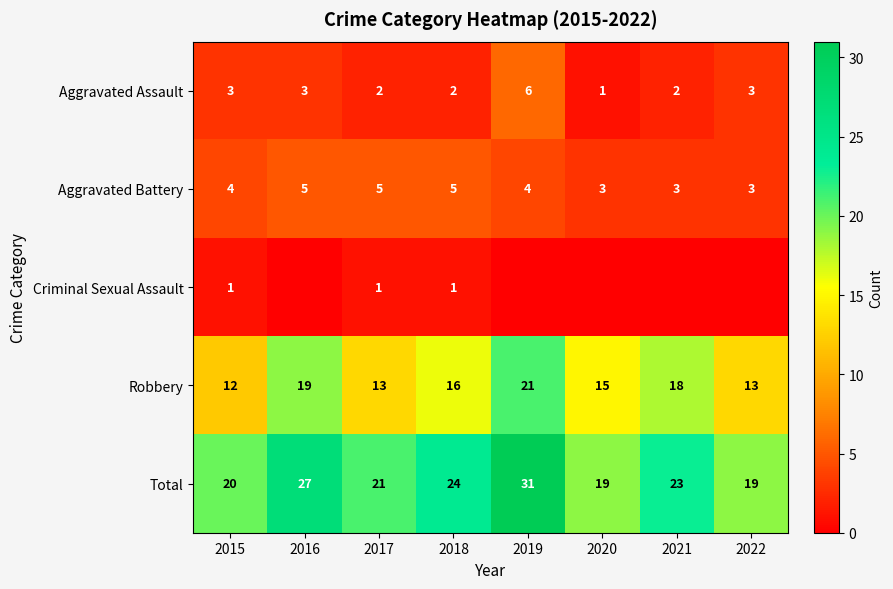

Is the value of Aggravated Battery at 2016 greater than the value of Total at 2020?

No